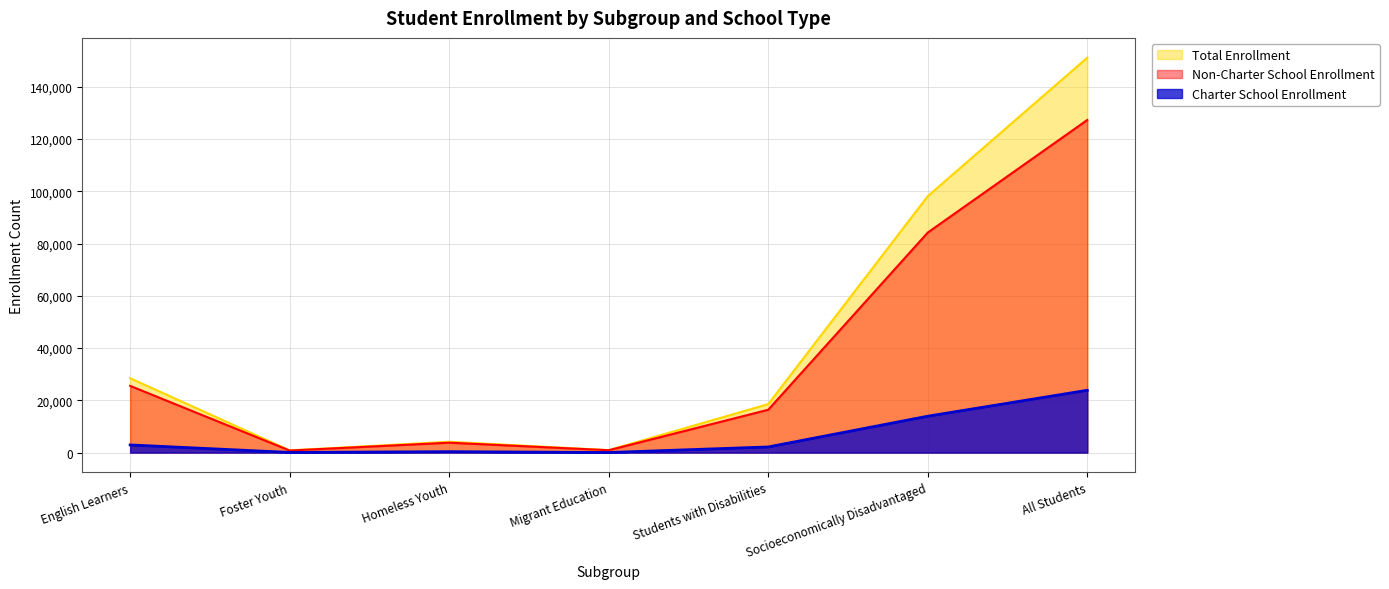

Which series changed the most between Students with Disabilities and Socioeconomically Disadvantaged?

Total Enrollment